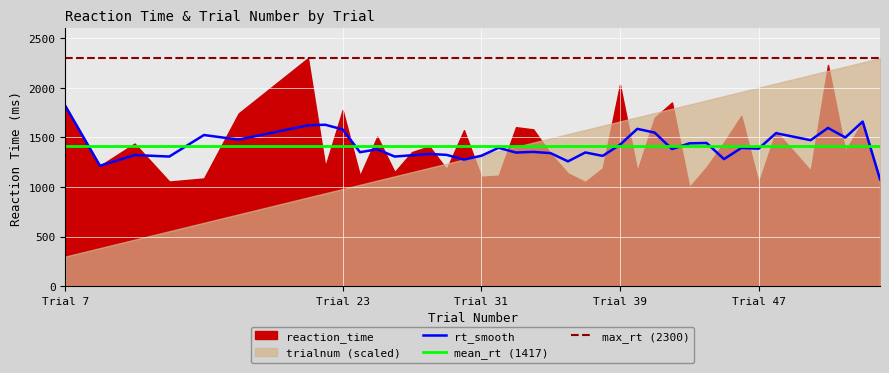

What is the highest value of the rt_smooth series?

1819.2